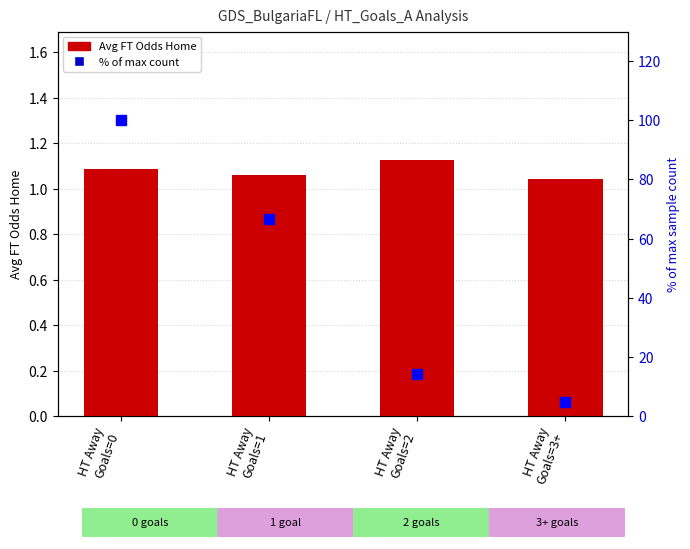

Reading left to right, what are all the values shown in this chart?

Avg FT Odds Home: HT Away
Goals=0=1.1	HT Away
Goals=1=1.1	HT Away
Goals=2=1.1	HT Away
Goals=3+=1.0
% of max count: HT Away
Goals=0=100.0	HT Away
Goals=1=66.7	HT Away
Goals=2=14.3	HT Away
Goals=3+=4.8